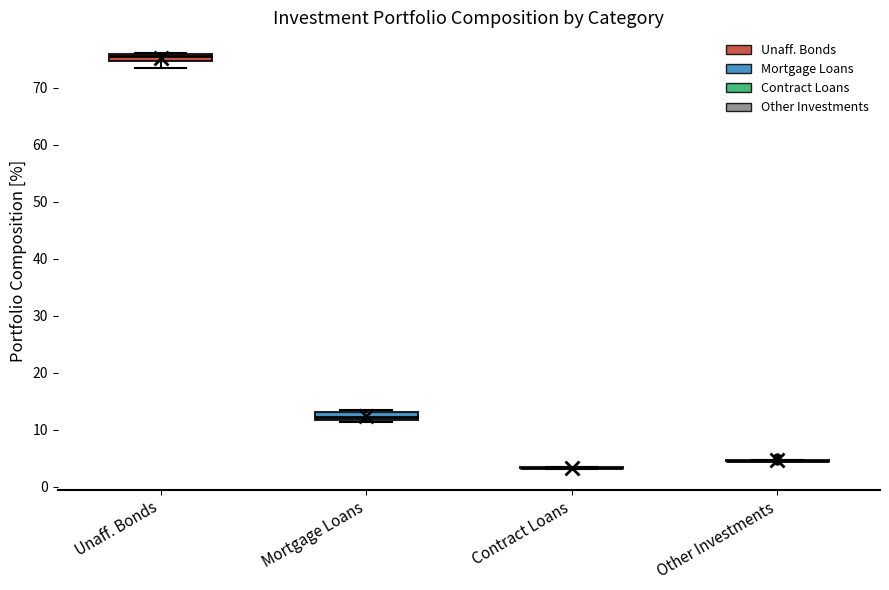

Where is the lower edge of the box for Unaff. Bonds on the y-axis? The values are not printed on the chart, so give them approximately, as read against the axis.

75